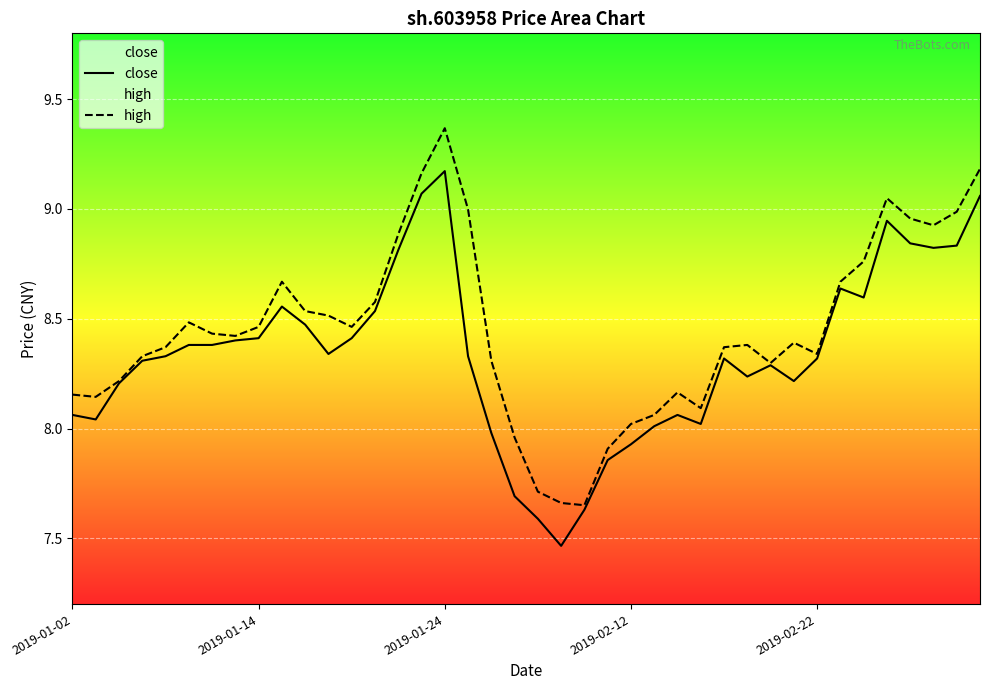

True or false: close and high intersect in this chart.

False